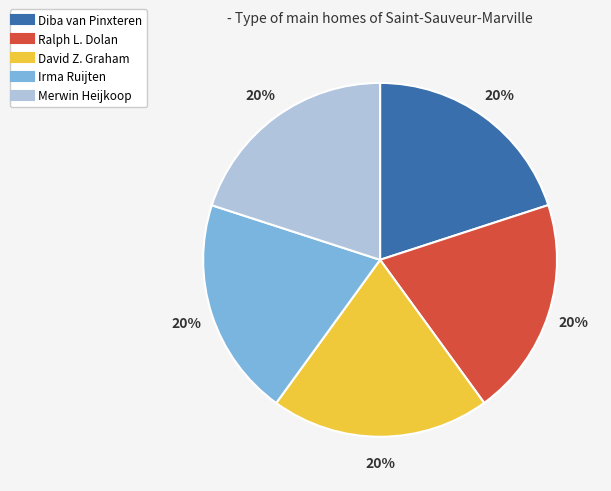

The Diba van Pinxteren slice represents 20% of the pie. True or false?

True